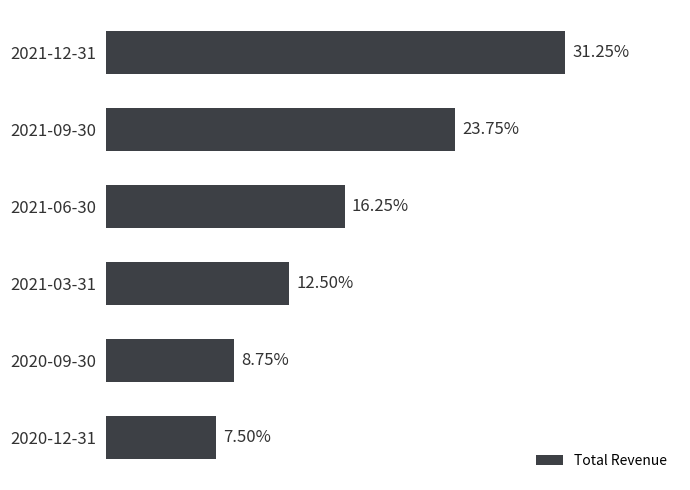

Between 2021-03-31 and 2021-06-30, which is larger?

2021-06-30